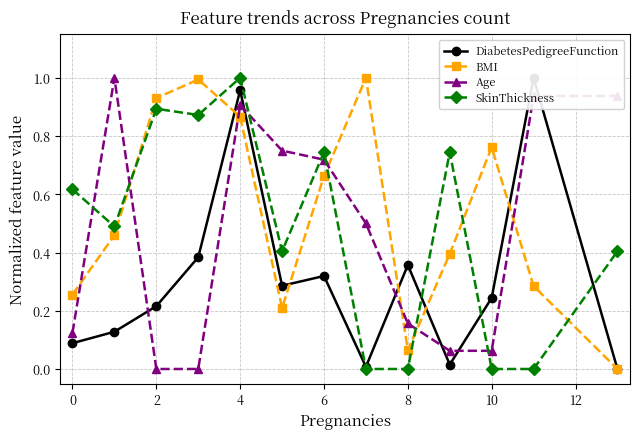

How many lines are shown in the chart?

4